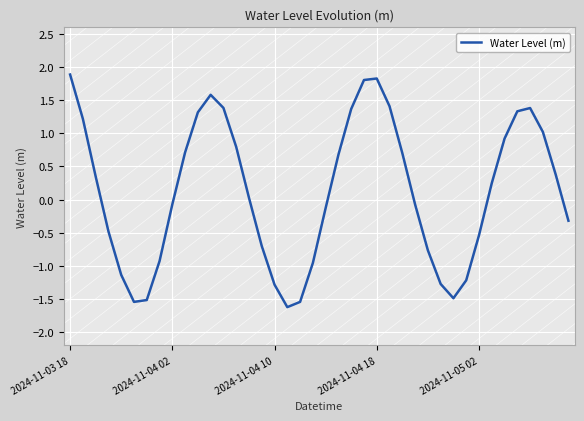

How many values are below zero?

19